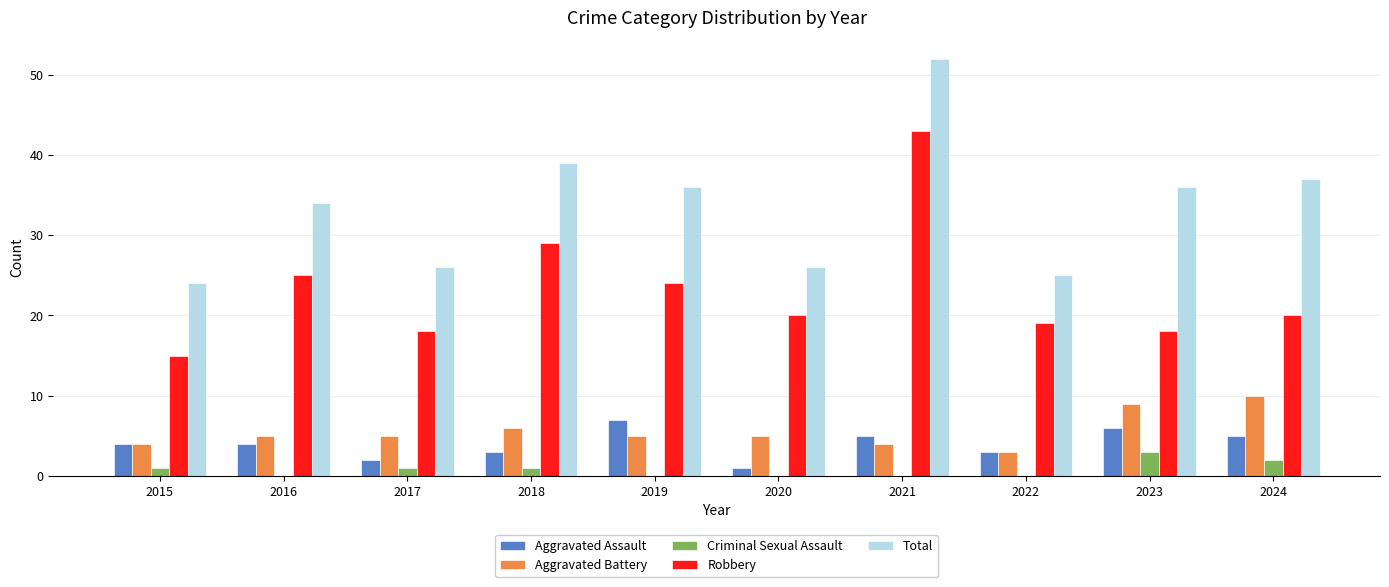

The Total series shows 64 at 2024. True or false?

False